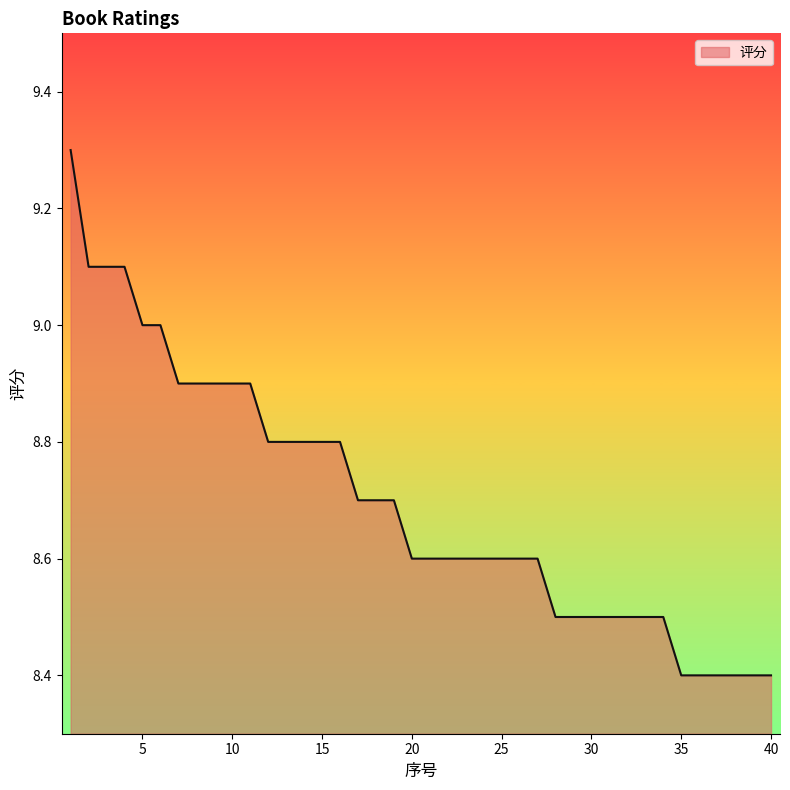

How many categories are shown in the chart?

40